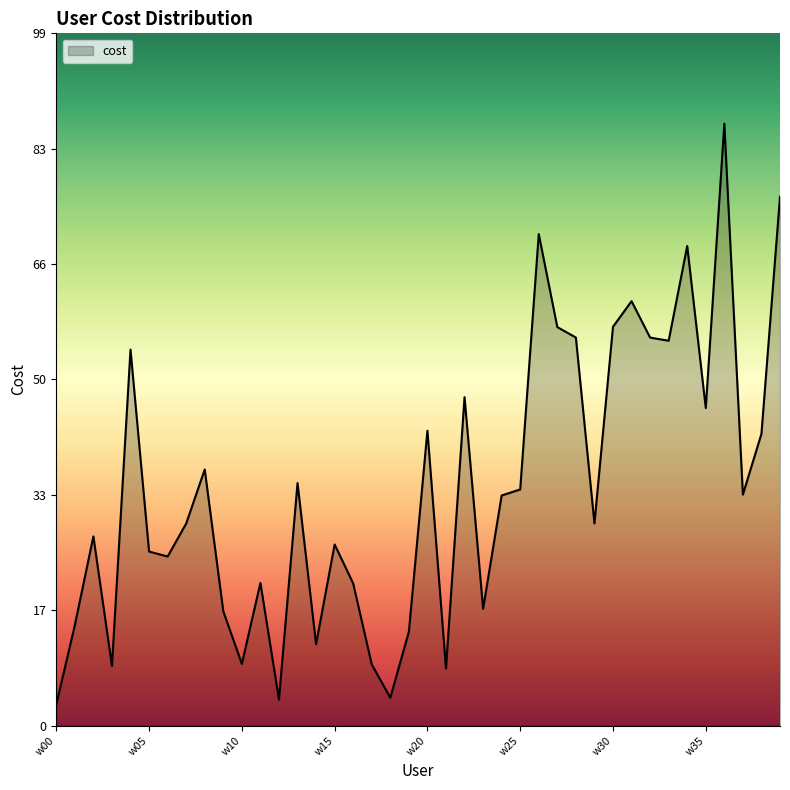

What is the difference between the maximum and second lowest values?

82.5